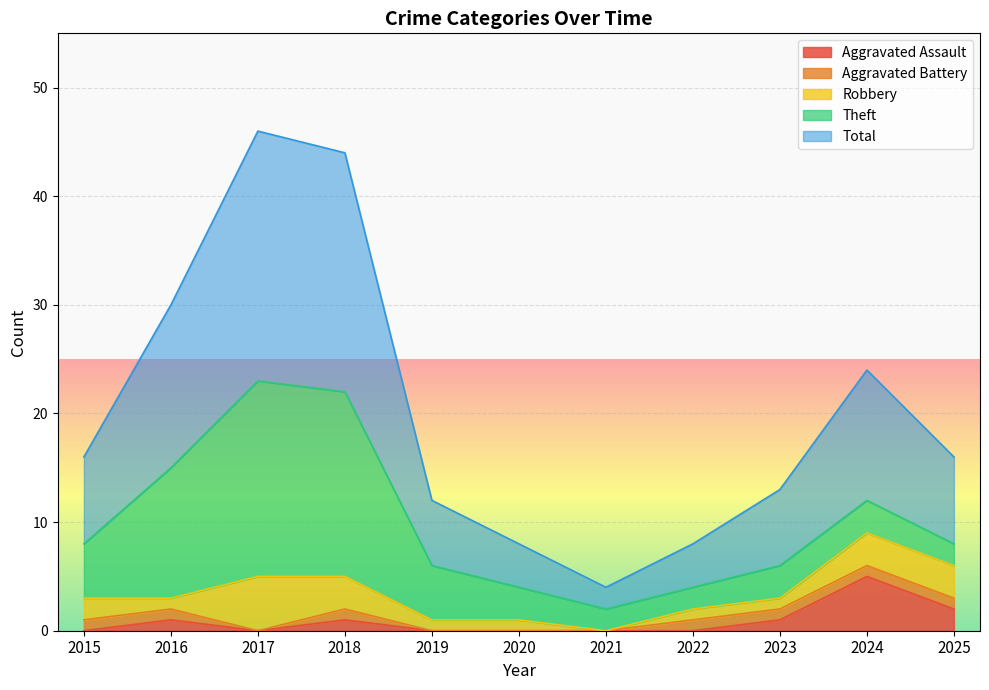

What is the spread (max minus min) of values at 2020?

4